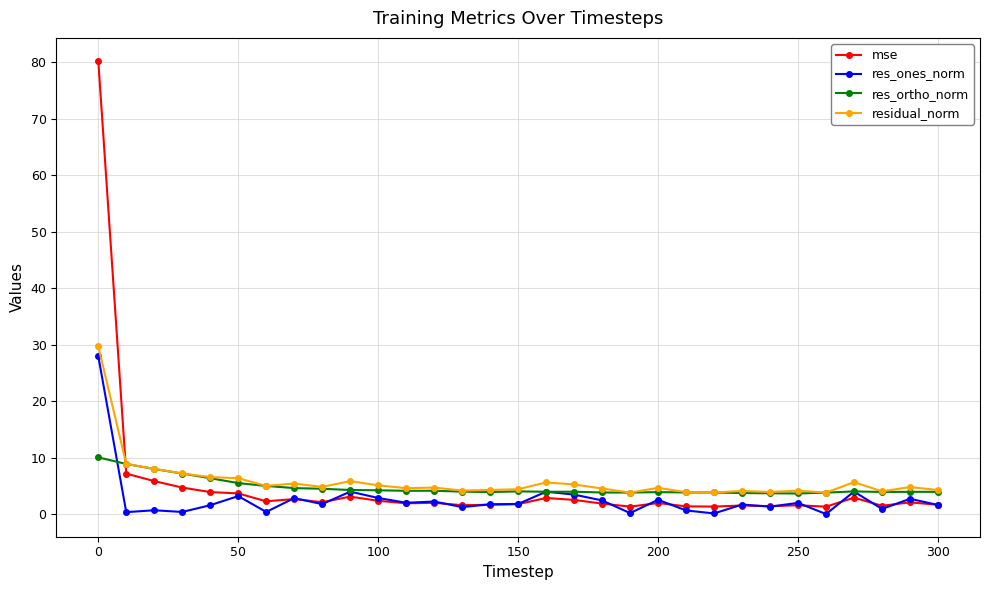

Which series has the largest range (max minus min)?

mse